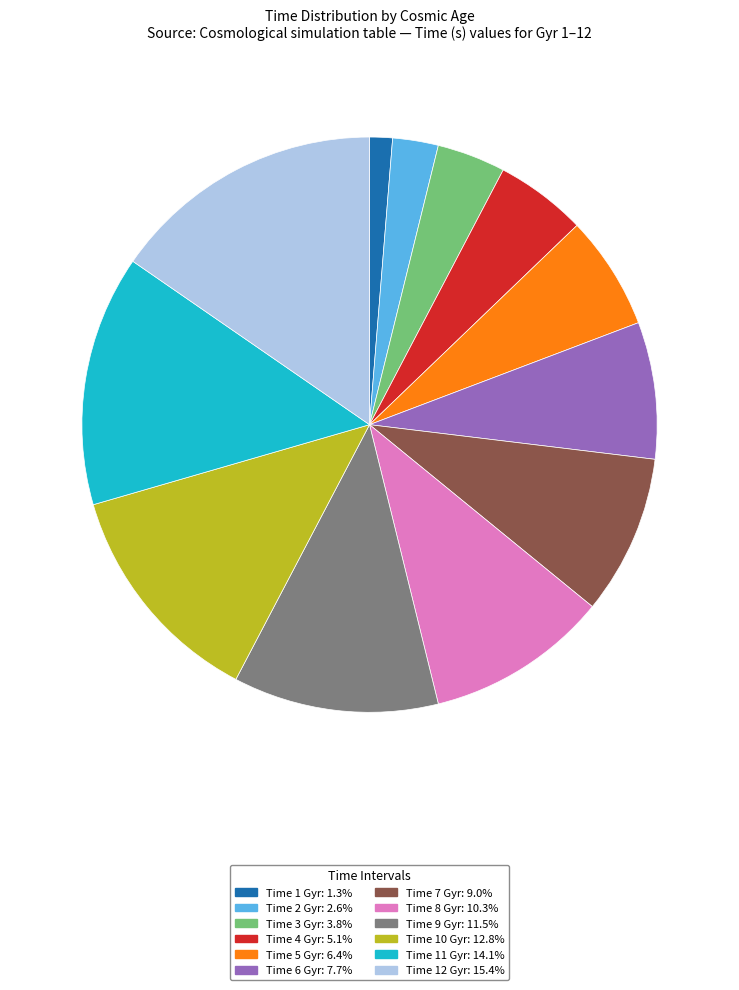

Combined, do Time 7 Gyr: 9.0% and Time 11 Gyr: 14.1% account for over 50%?

No